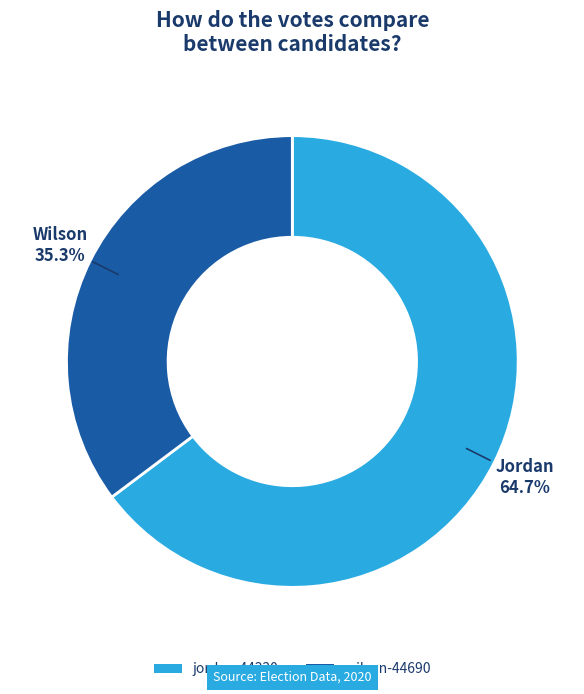

What is the smallest slice in the pie chart?

wilson-44690